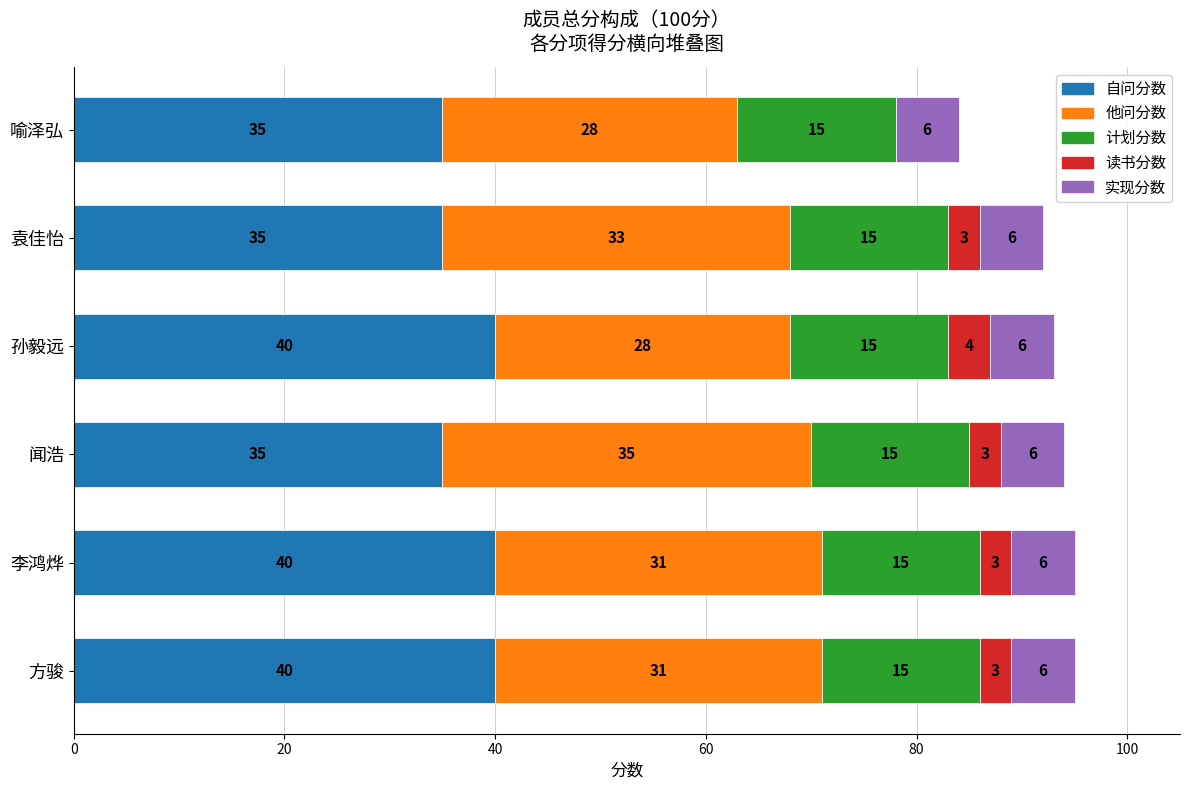

What is the sum of the 自问分数 values at 闻浩 and 李鸿烨?

75